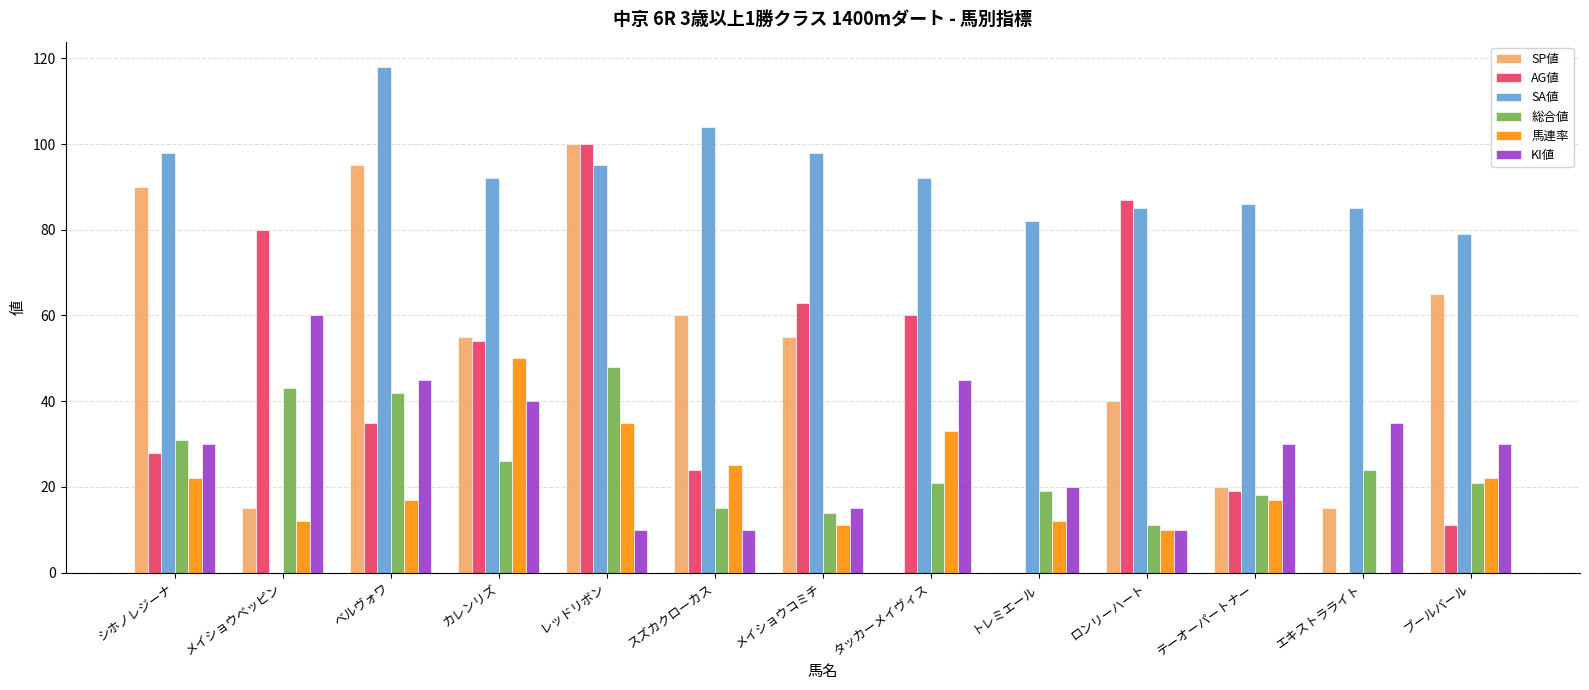

What is the greatest value displayed?

118